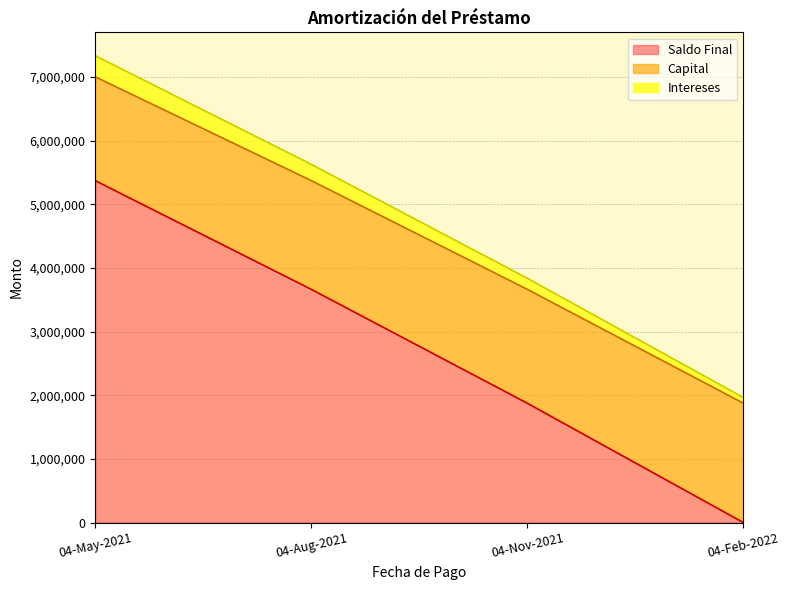

Between 04-Feb-2022 and 04-Aug-2021, which is larger?

04-Aug-2021